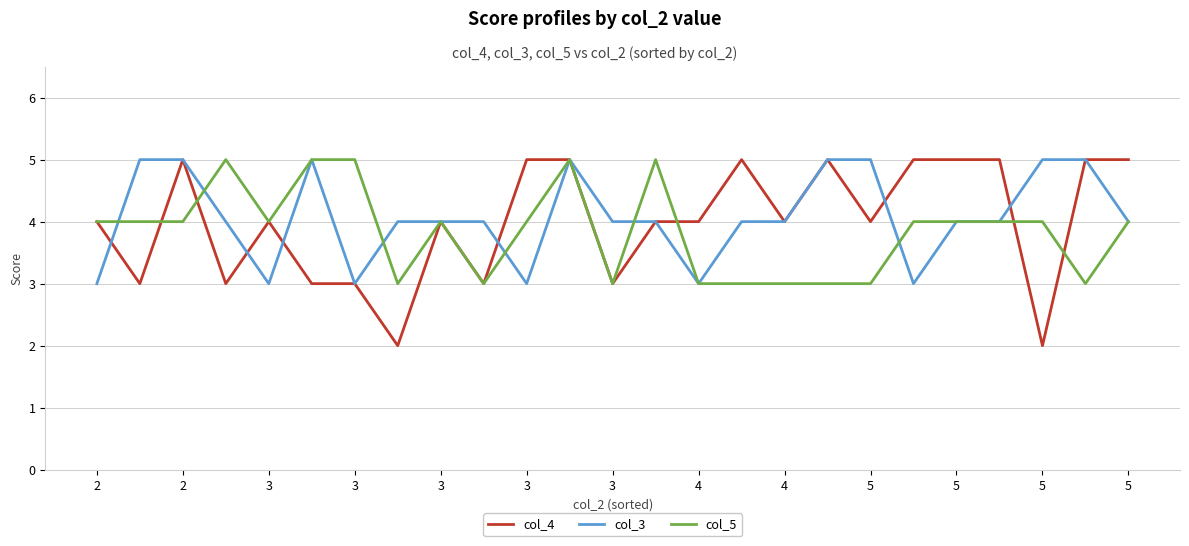

What is the lowest value of the col_5 series?

3